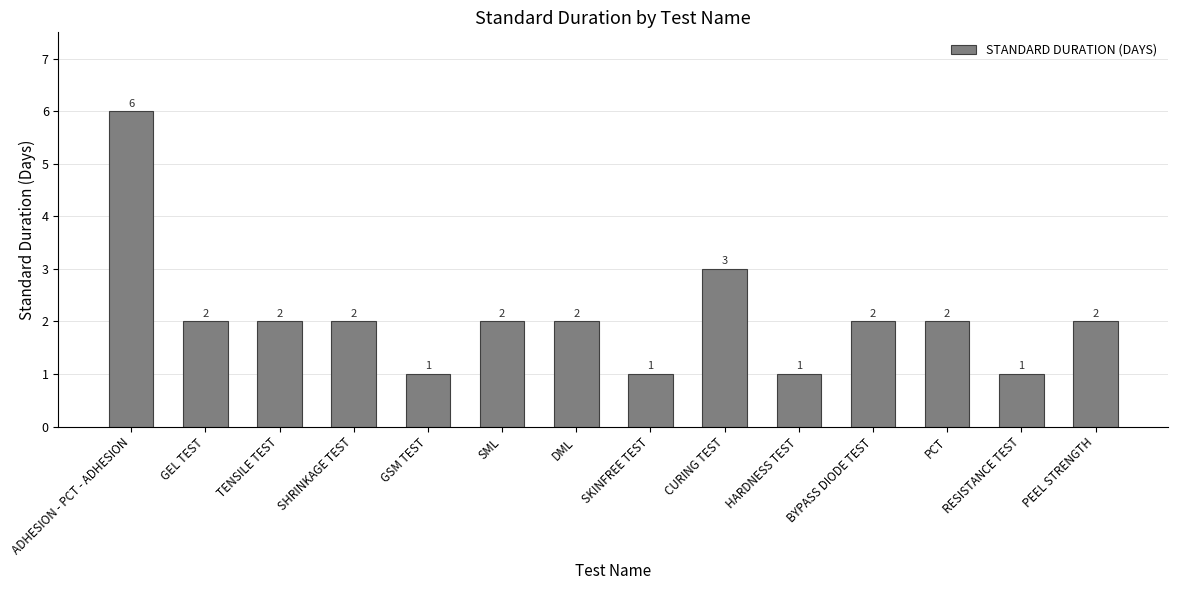

Is it true that the value at TENSILE TEST is 2?

True